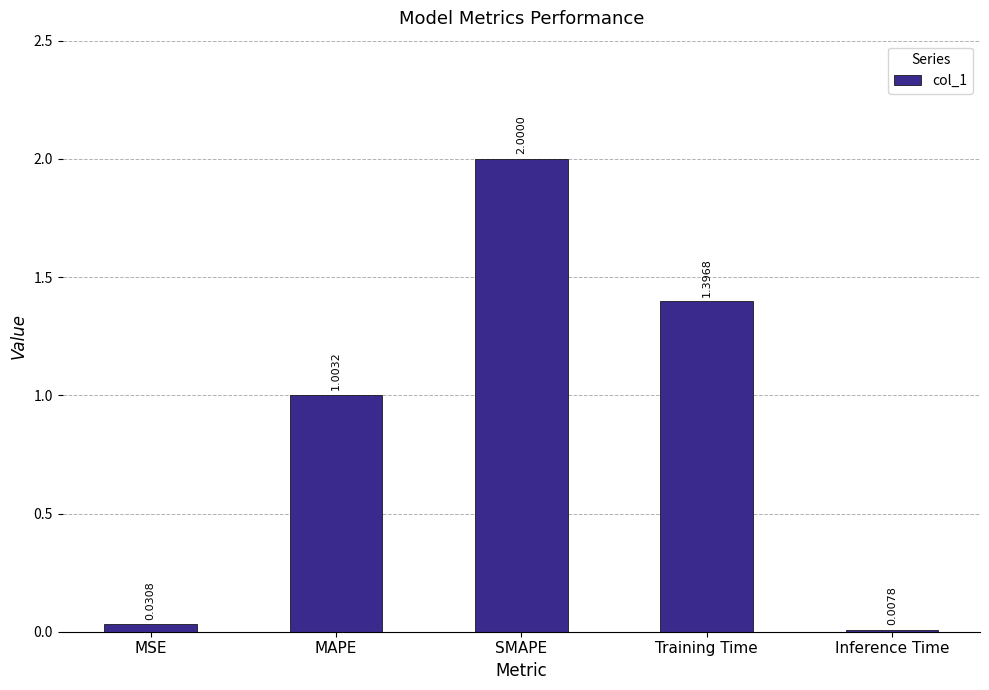

Are the bars horizontal?

No